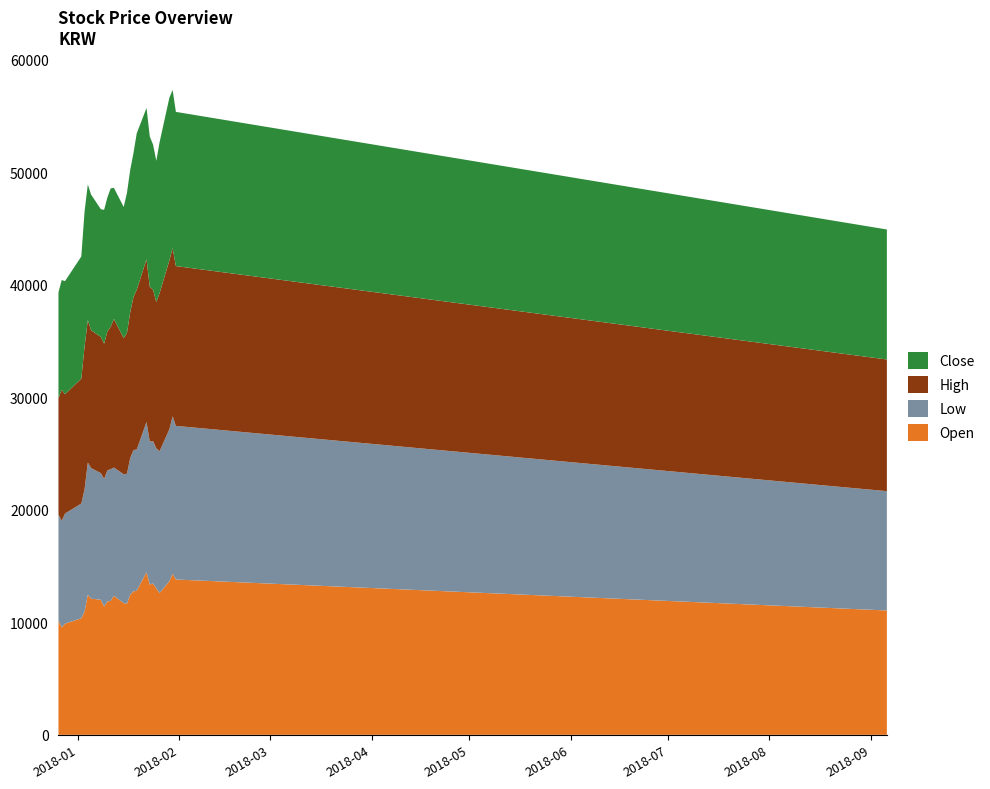

Reading right to left, extract all data points from this chart.

Open: 2018-09-06=11050	2018-01-31=13800	2018-01-30=14300	2018-01-29=13650	2018-01-26=12600	2018-01-25=13000	2018-01-24=13450	2018-01-23=13350	2018-01-22=14450	2018-01-19=12800	2018-01-18=12750	2018-01-17=12450	2018-01-16=11650	2018-01-15=11700	2018-01-12=12350	2018-01-11=11900	2018-01-10=11850	2018-01-09=11400	2018-01-08=12000	2018-01-05=12100	2018-01-04=12450	2018-01-03=10950	2018-01-02=10350	2017-12-28=9880	2017-12-27=9540	2017-12-26=10150
Low: 2018-09-06=10600	2018-01-31=13650	2018-01-30=14000	2018-01-29=13500	2018-01-26=12600	2018-01-25=12450	2018-01-24=12650	2018-01-23=12700	2018-01-22=13350	2018-01-19=12550	2018-01-18=12550	2018-01-17=12150	2018-01-16=11550	2018-01-15=11450	2018-01-12=11400	2018-01-11=11700	2018-01-10=11650	2018-01-09=11350	2018-01-08=11250	2018-01-05=11600	2018-01-04=11750	2018-01-03=10850	2018-01-02=10200	2017-12-28=9780	2017-12-27=9470	2017-12-26=9410
High: 2018-09-06=11700	2018-01-31=14200	2018-01-30=14950	2018-01-29=15000	2018-01-26=14050	2018-01-25=13000	2018-01-24=13450	2018-01-23=13750	2018-01-22=14450	2018-01-19=14200	2018-01-18=13600	2018-01-17=12950	2018-01-16=12500	2018-01-15=12100	2018-01-12=13200	2018-01-11=12650	2018-01-10=12350	2018-01-09=12000	2018-01-08=12100	2018-01-05=12250	2018-01-04=12650	2018-01-03=12700	2018-01-02=11100	2017-12-28=10600	2017-12-27=11650	2017-12-26=10350
Close: 2018-09-06=11550	2018-01-31=13700	2018-01-30=14050	2018-01-29=14450	2018-01-26=13400	2018-01-25=12550	2018-01-24=12900	2018-01-23=13350	2018-01-22=13450	2018-01-19=13900	2018-01-18=12800	2018-01-17=12650	2018-01-16=12450	2018-01-15=11650	2018-01-12=11650	2018-01-11=12300	2018-01-10=11900	2018-01-09=11900	2018-01-08=11350	2018-01-05=12050	2018-01-04=12050	2018-01-03=12000	2018-01-02=10850	2017-12-28=10050	2017-12-27=9750	2017-12-26=9410